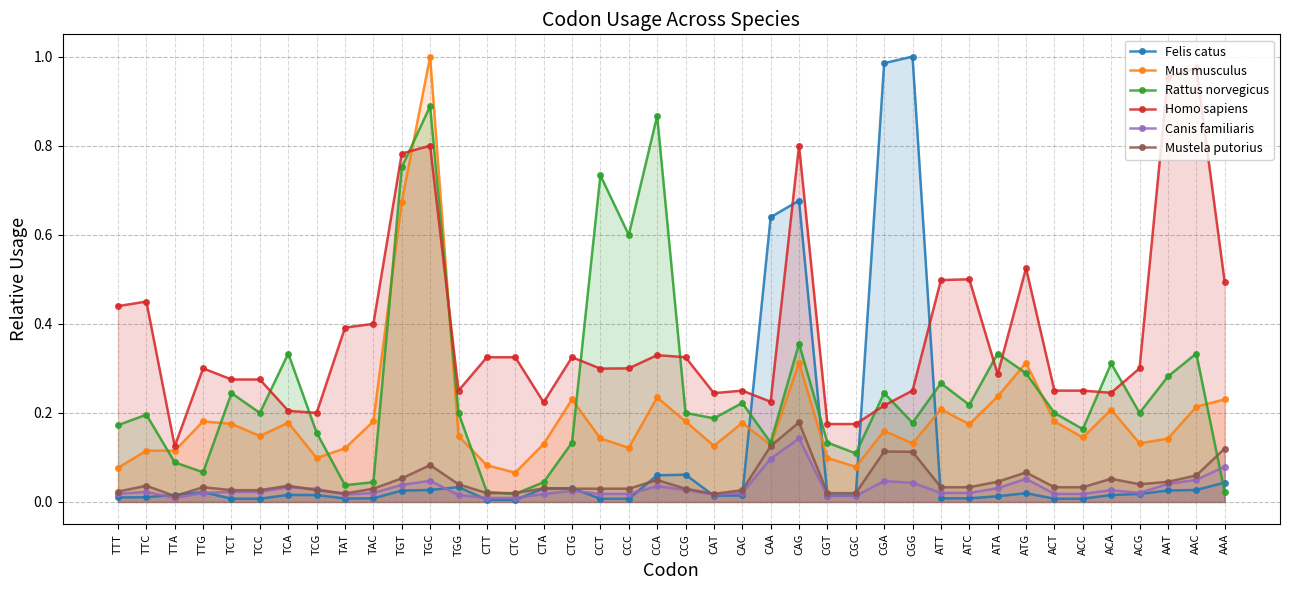

Between which two adjacent categories do Felis catus and Mustela putorius first intersect?

TTC and TTA